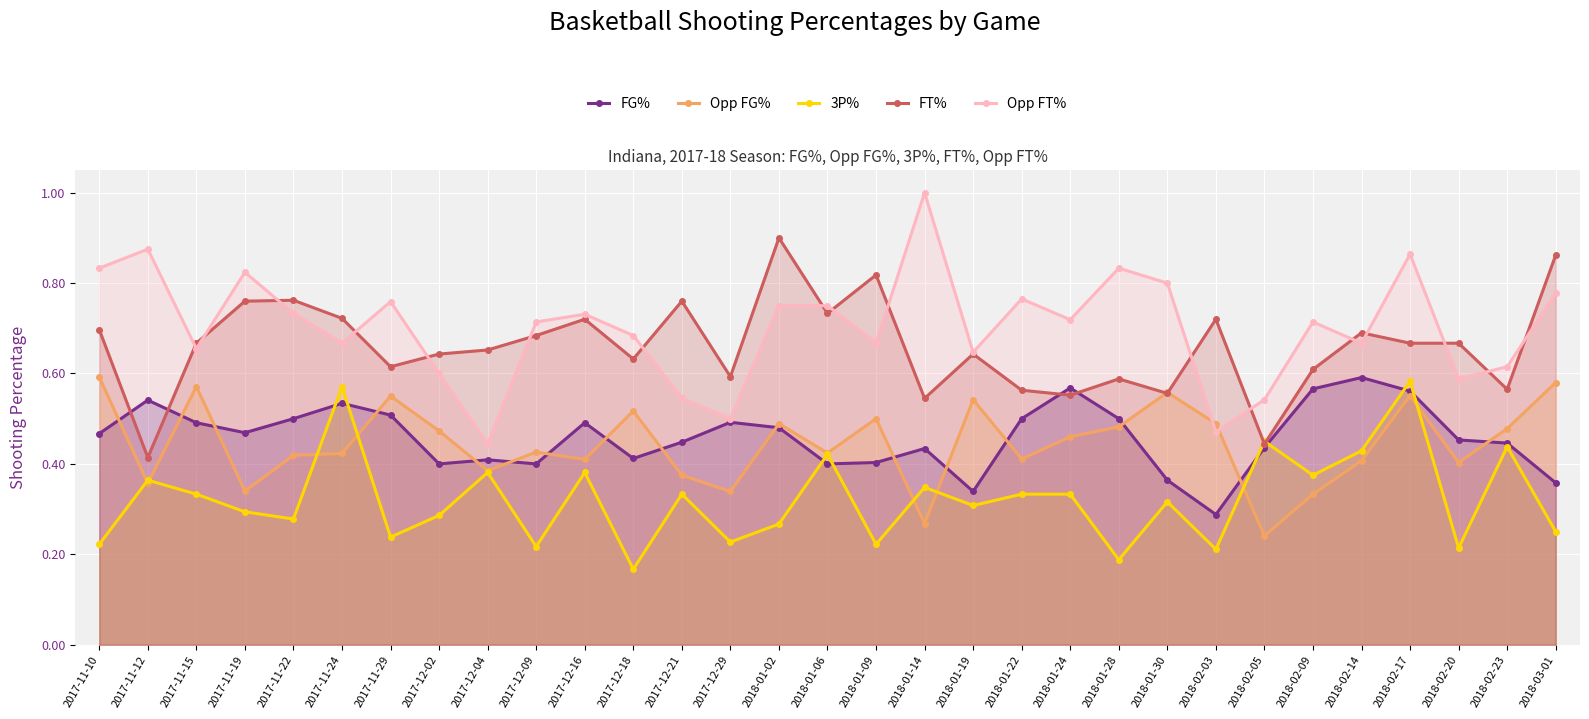

What position from the right is 2017-11-15?

29